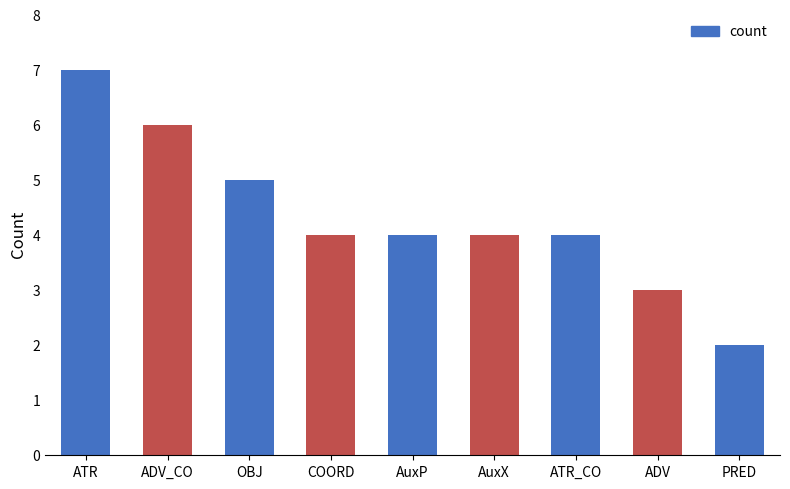

What is the sum of all values?

39